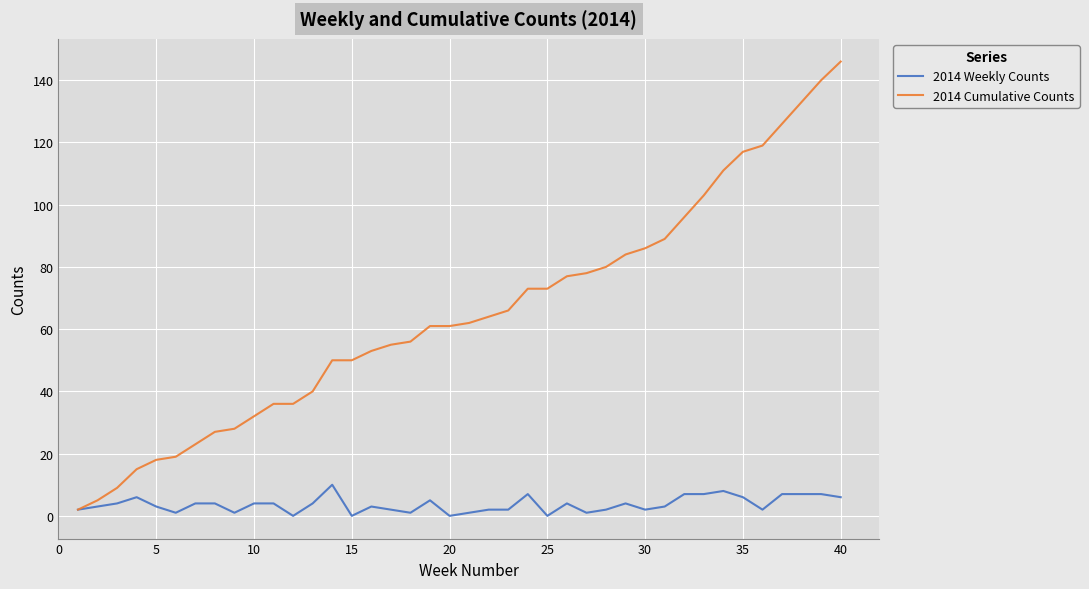

Which series has the largest range (max minus min)?

2014 Cumulative Counts